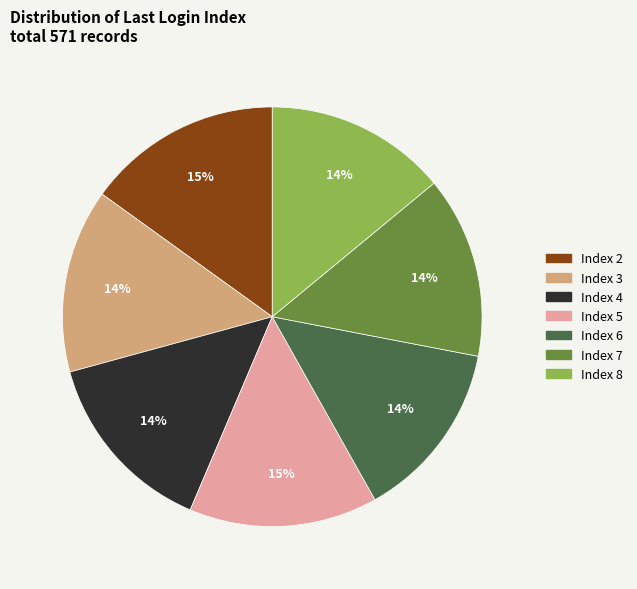

True or false: Index 2 accounts for 30% of the total.

False